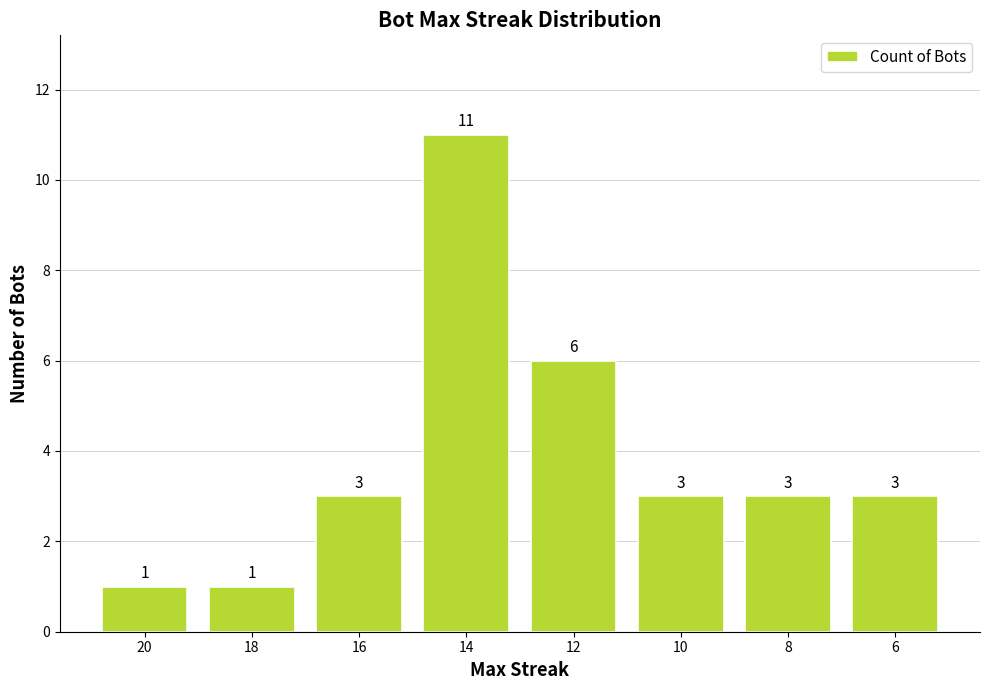

True or false: the data shows 0 at 18.

False